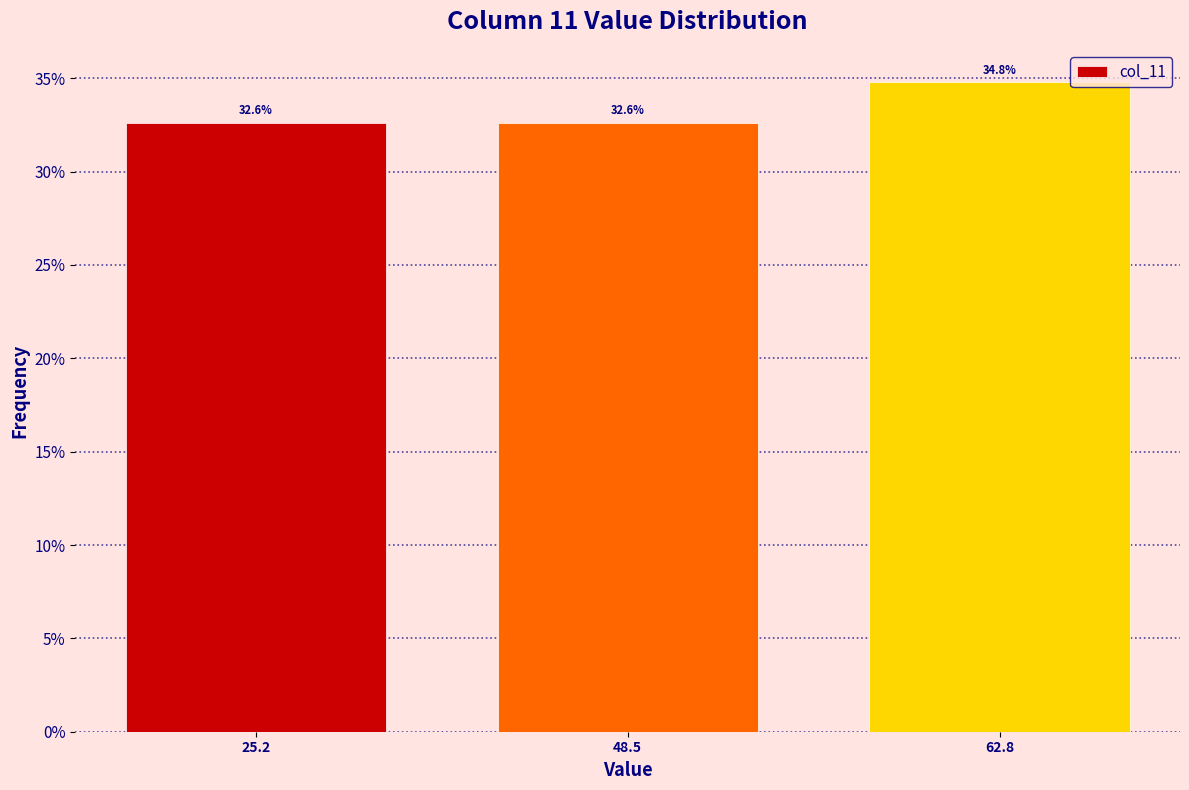

Reading right to left, extract all data points from this chart.

62.8=34.8	48.5=32.6	25.2=32.6